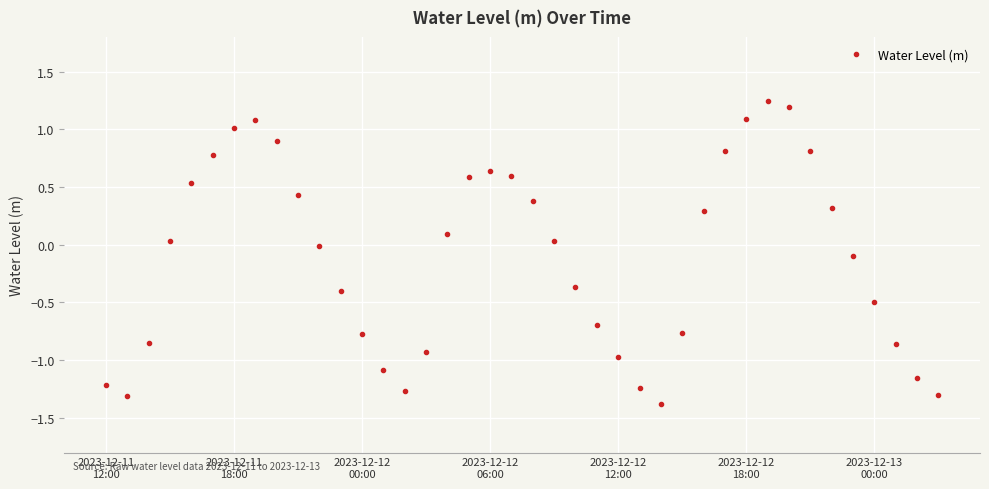

What is the minimum value shown in the chart?

-1.4